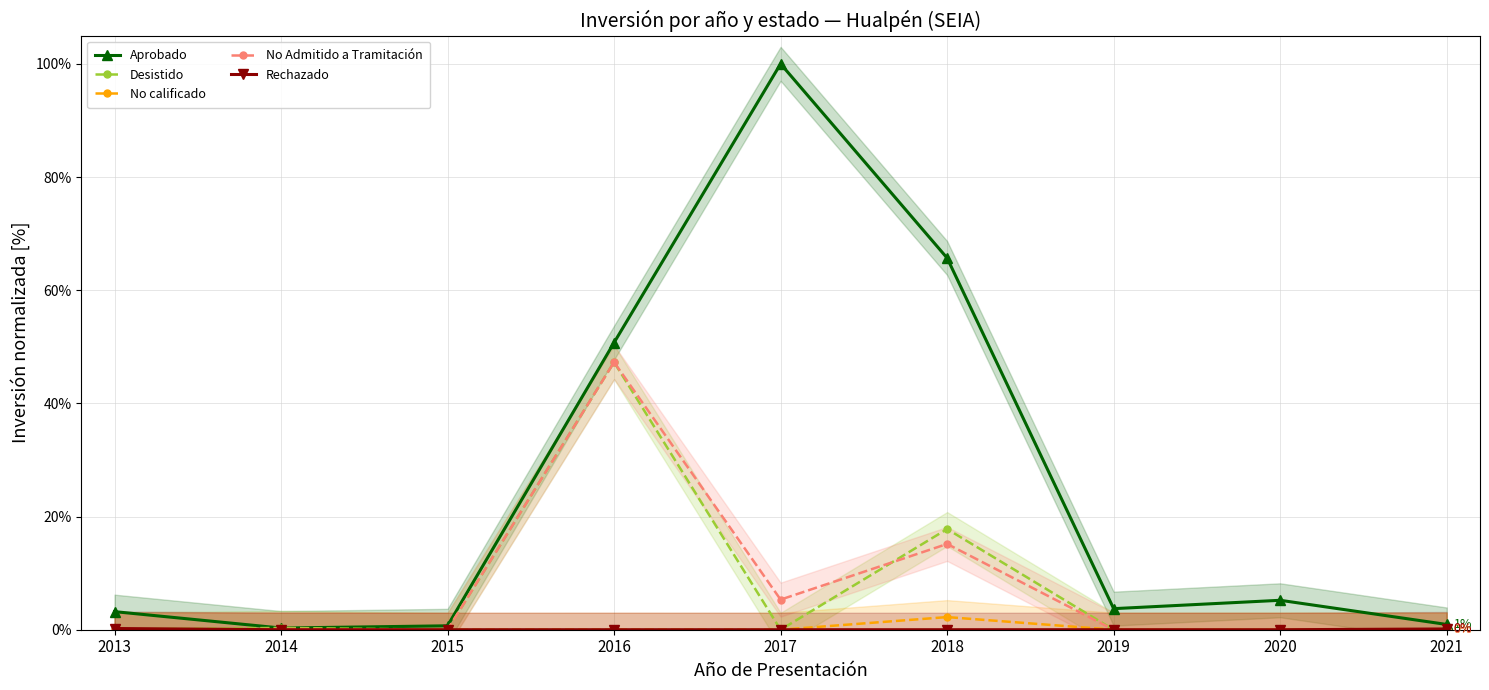

True or false: Rechazado and Aprobado cross at least once.

False